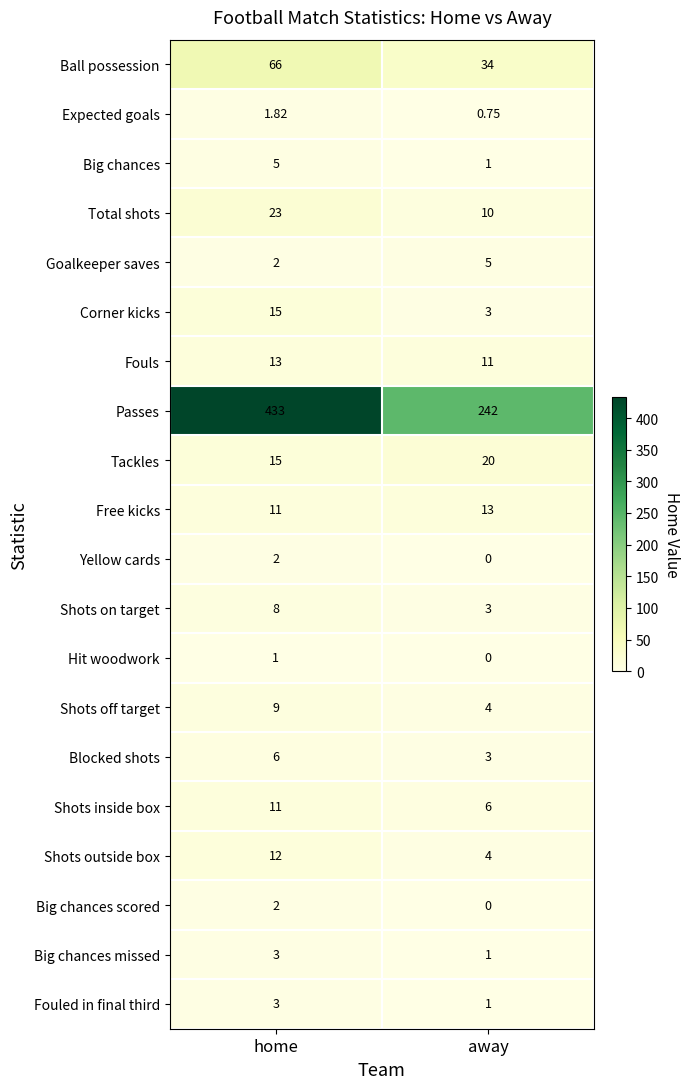

Which series changed the most between home and away?

Passes